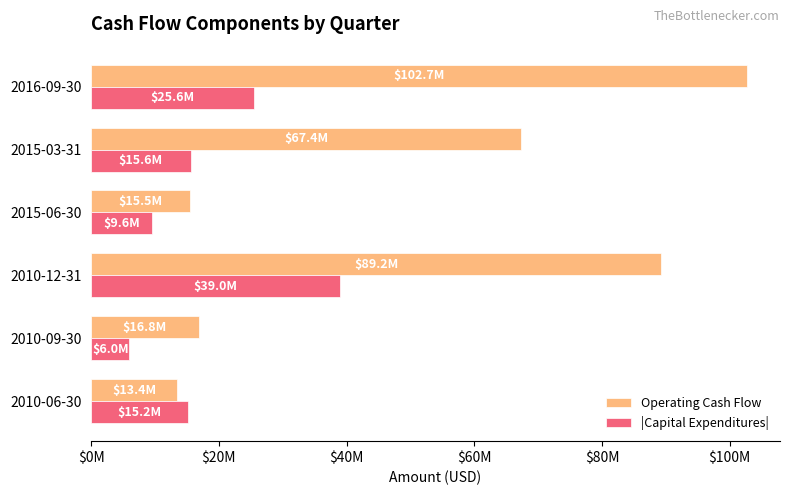

How many |Capital Expenditures| values are between 9577000 and 25552000?

4